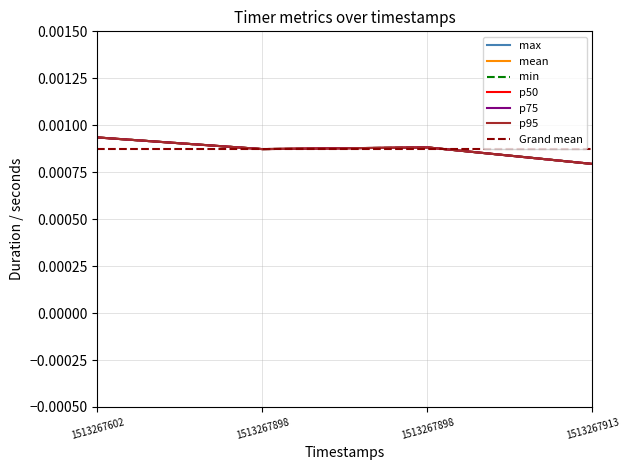

The min series shows 0.0 at 1513267898. True or false?

False